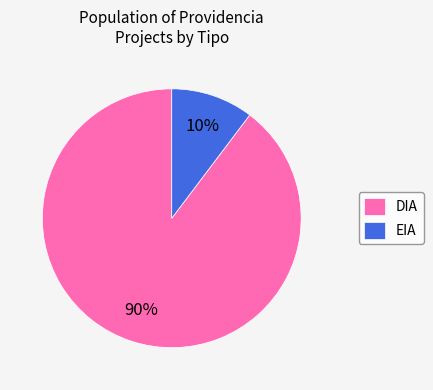

The DIA slice represents 90% of the pie. True or false?

True